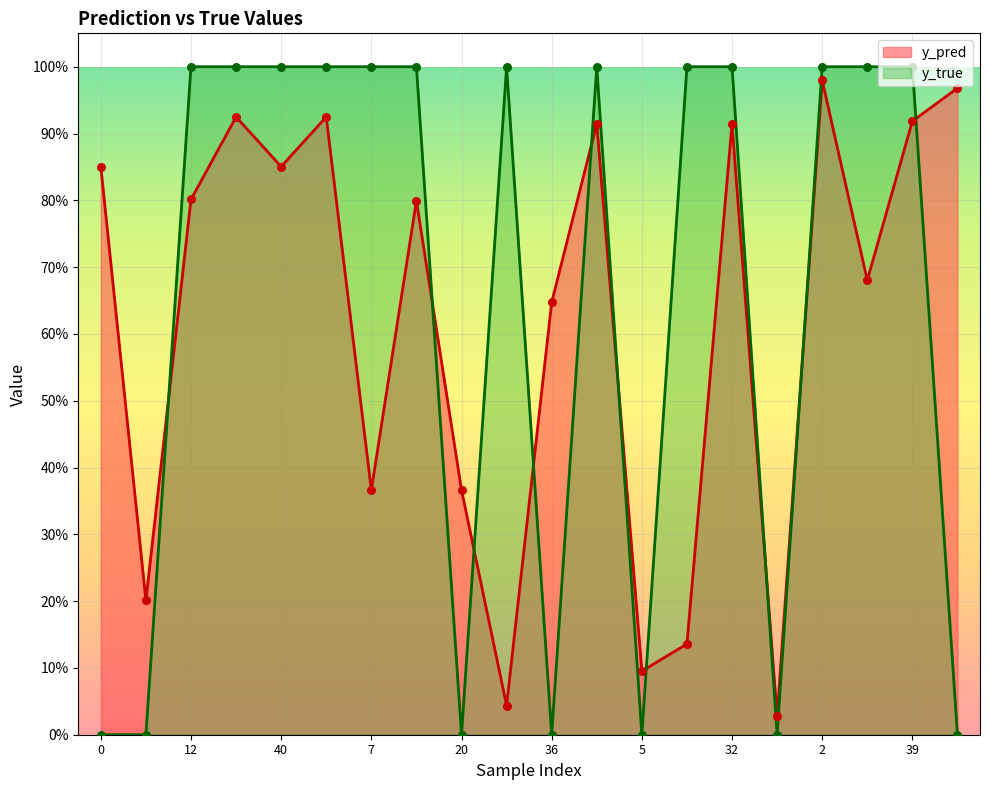

Is the value of y_true at 2 greater than the value of y_pred at 50?

Yes